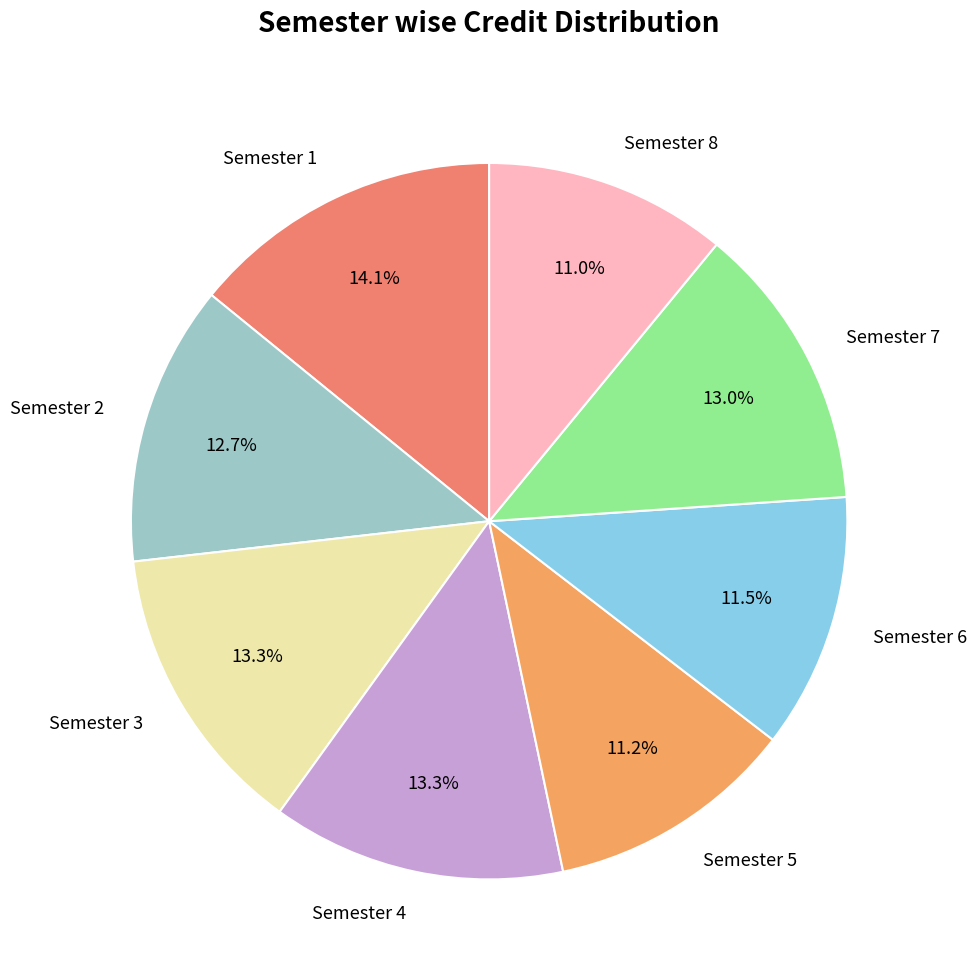

Is Semester 1 the majority of the pie?

No